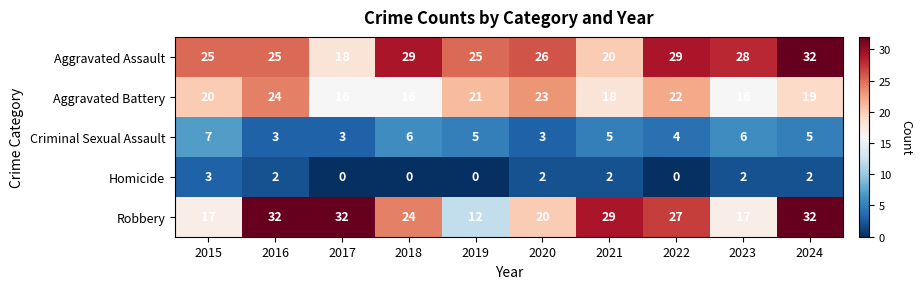

Is it true that Criminal Sexual Assault equals 4 at 2022?

True